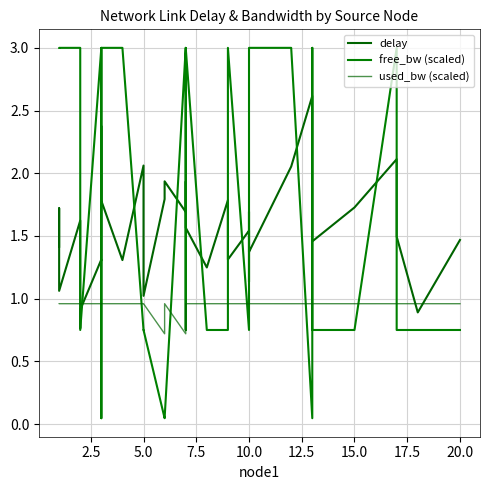

What is the difference between the maximum and second lowest values in the free_bw (scaled) series?

3.0